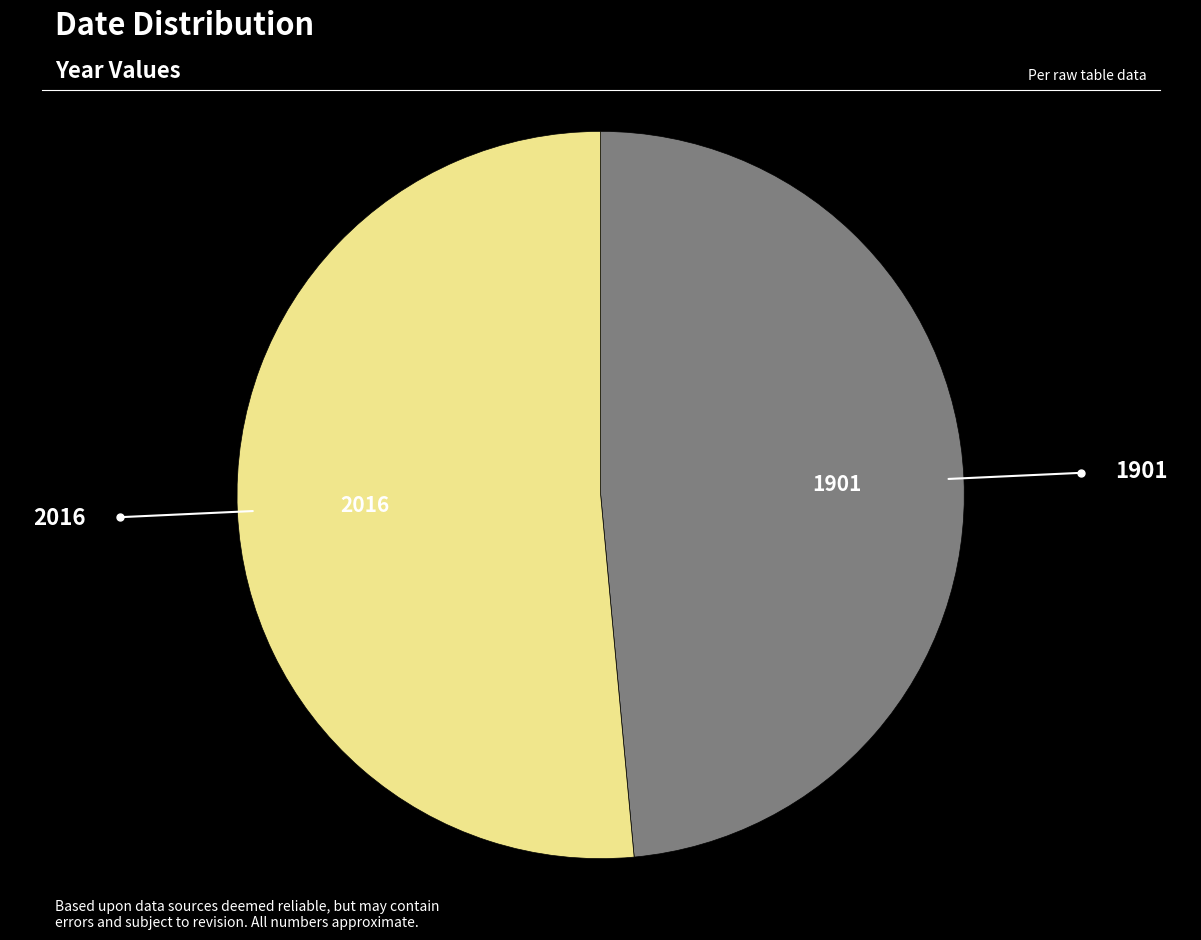

Between 2016 and 1901, which is larger?

2016